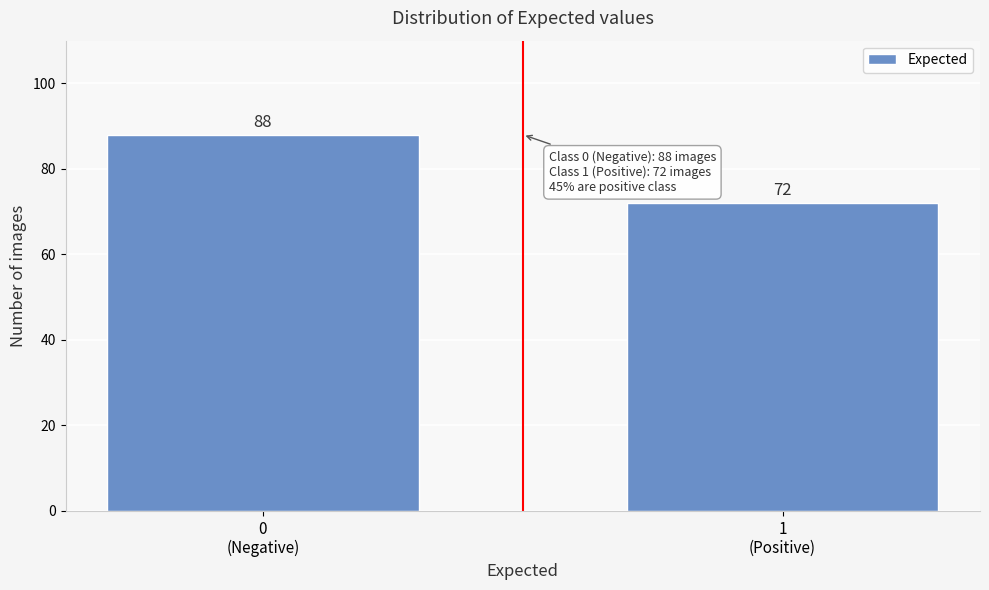

Reading left to right, what are all the values shown in this chart?

88	72